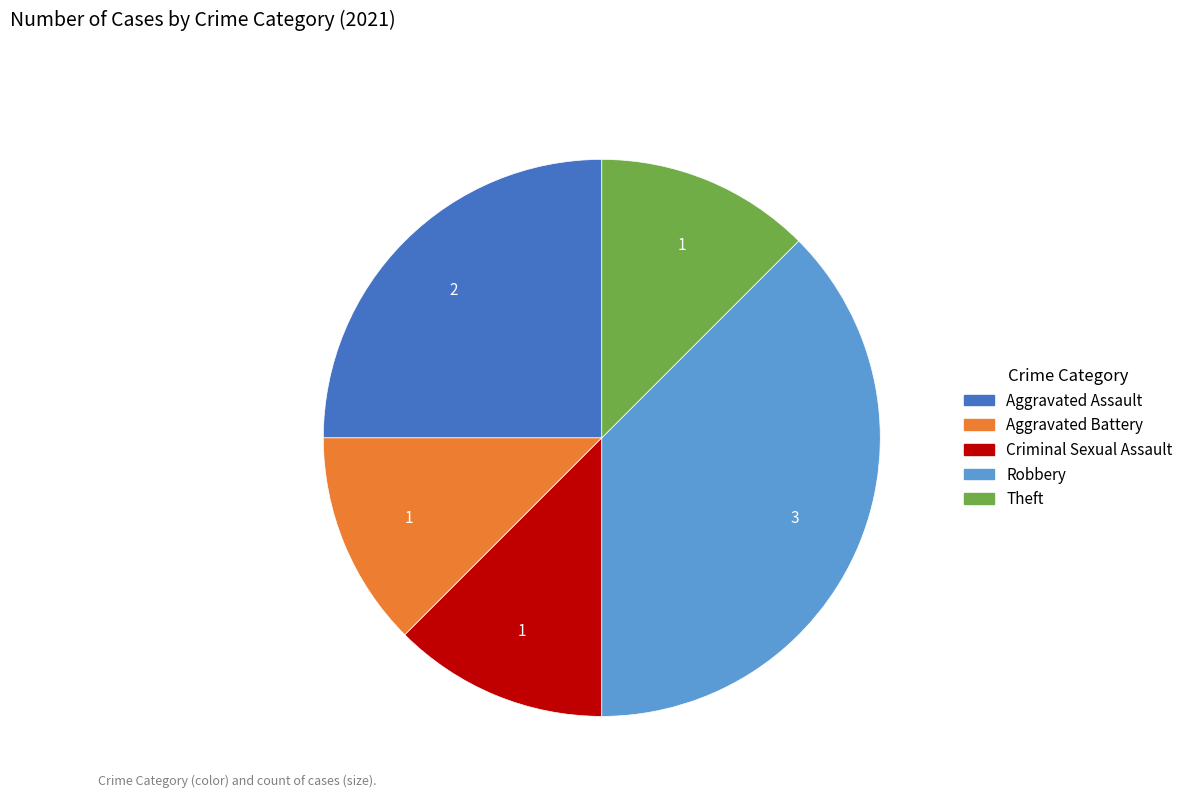

What is the ratio of the value at Aggravated Battery to the value at Theft?

1.0